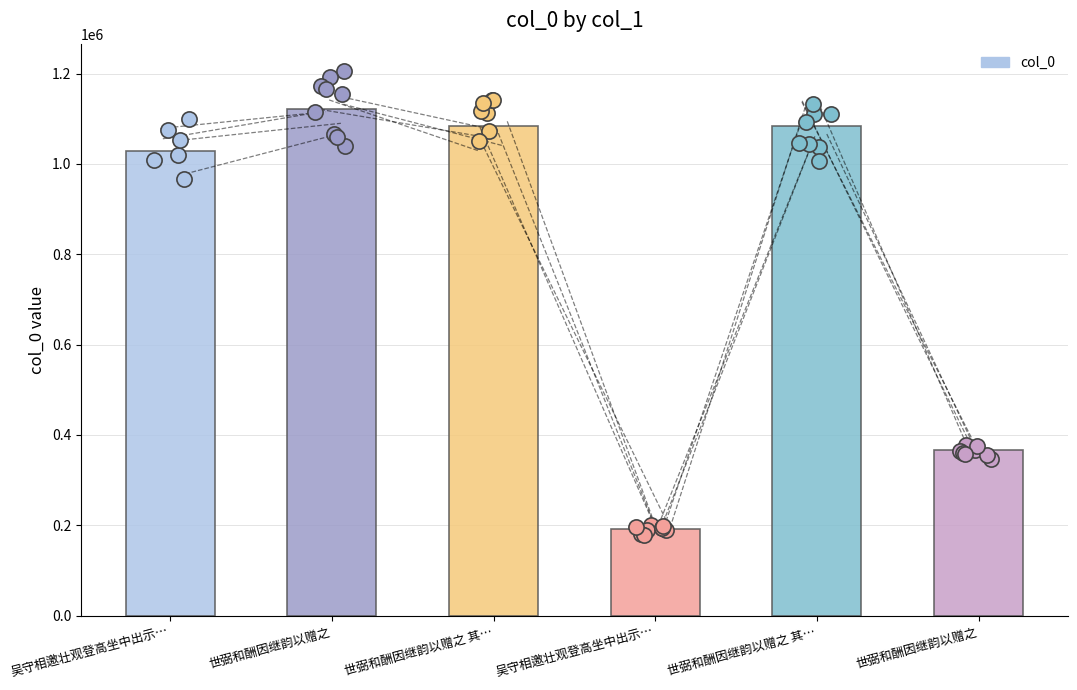

What is the change in value from 吴守相邀壮观登高坐中出示… to 世弼和酬因继韵以赠之 其…?

+54086